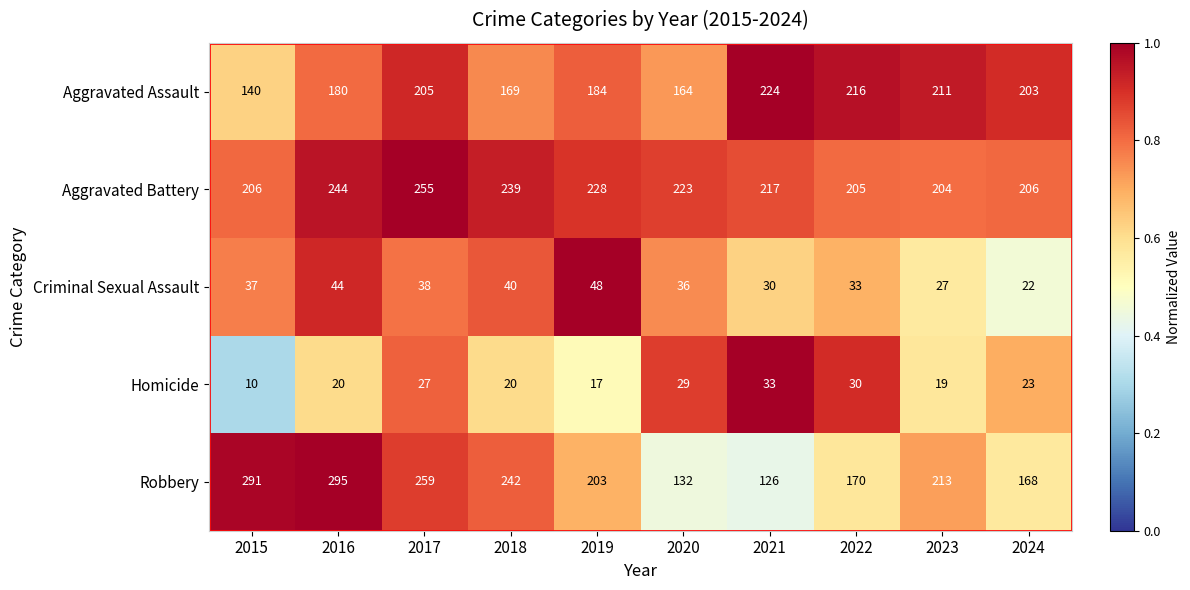

The Aggravated Assault series shows 247 at 2018. True or false?

False